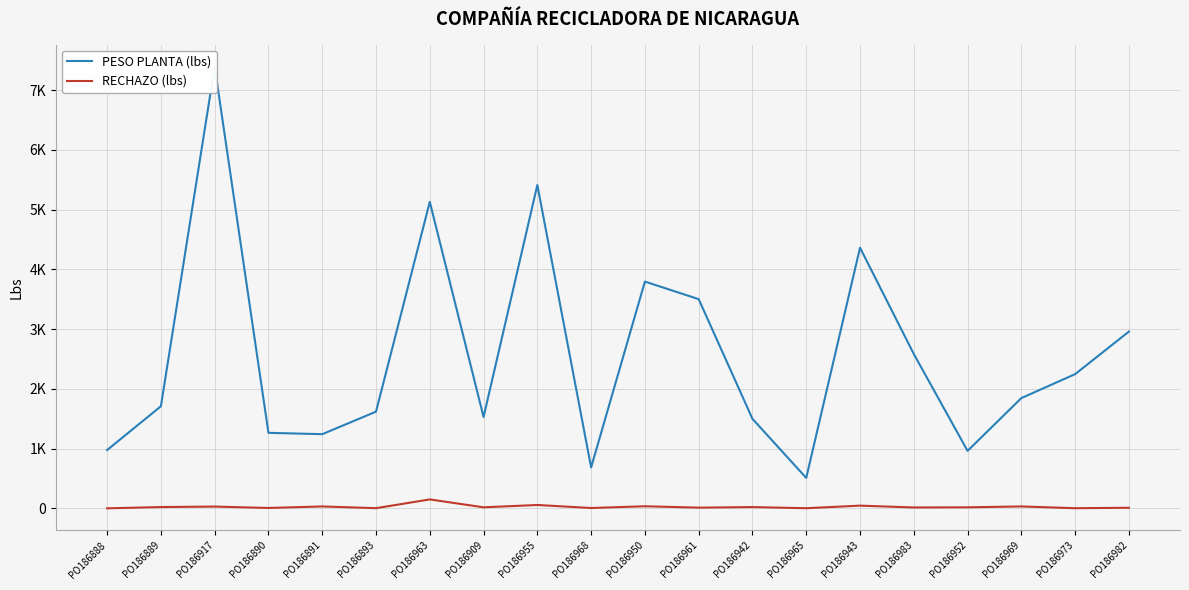

In PESO PLANTA (lbs), how many points are lower than both neighbors (excluding endpoints)?

5